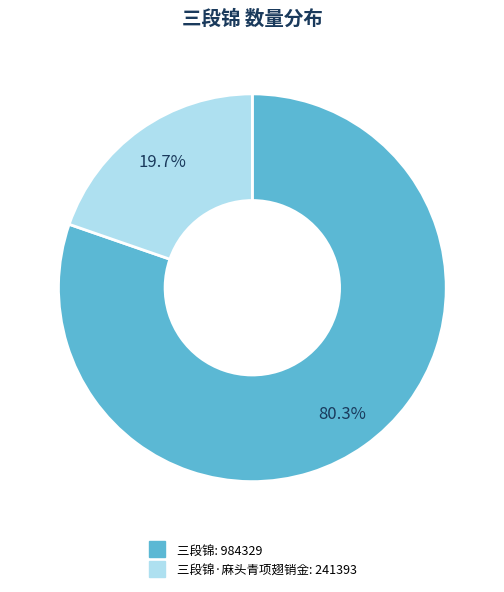

How many segments does this pie chart have?

2